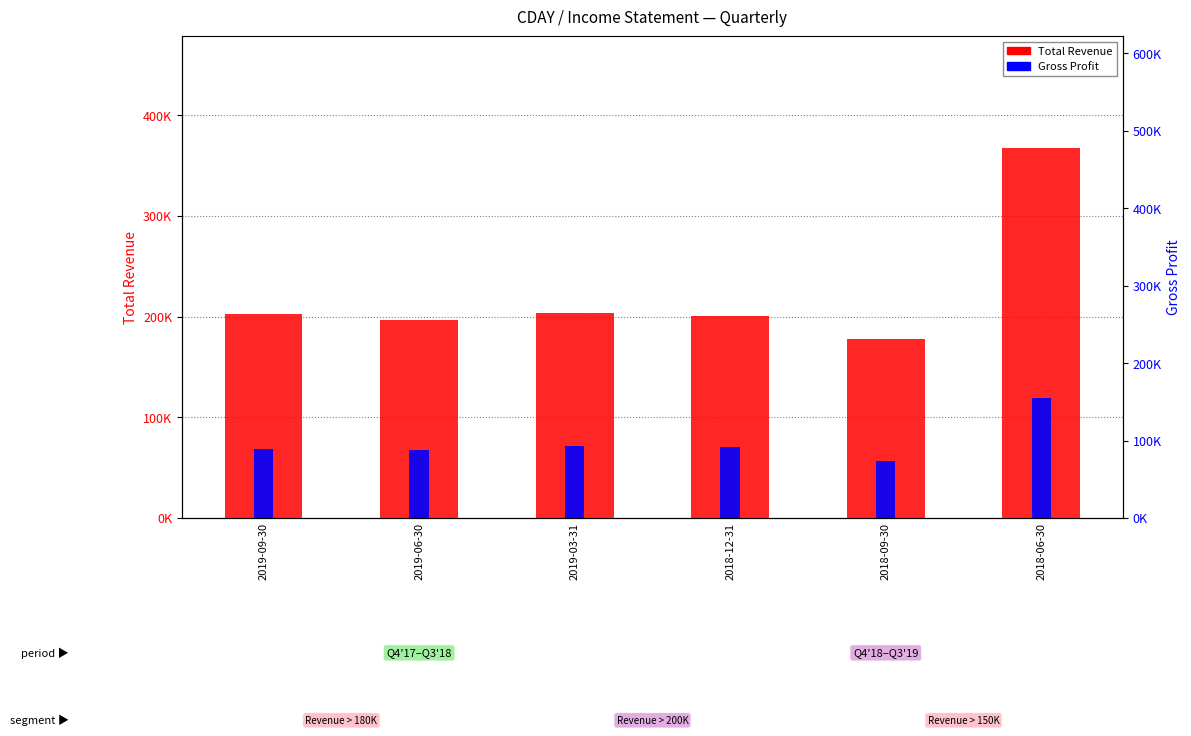

Reading left to right, extract all data points from this chart.

Total Revenue: 202300	196300	203700	200300	178100	367800
Gross Profit: 88800	88000	93600	91500	73500	155400